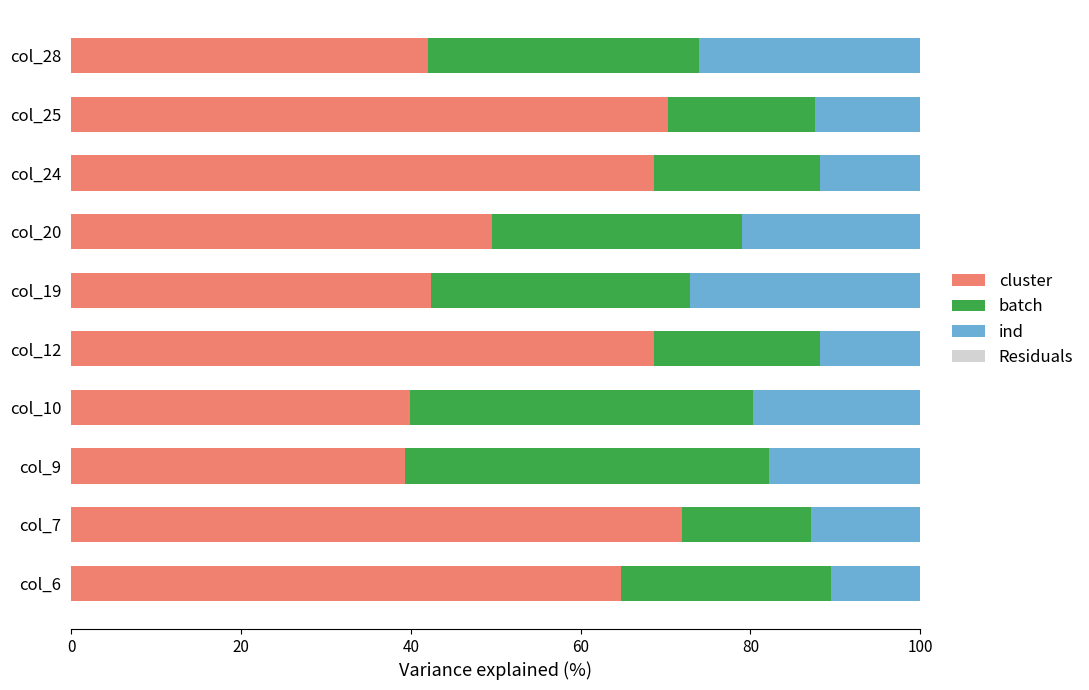

The value of cluster at col_10 is 39.9. True or false?

True